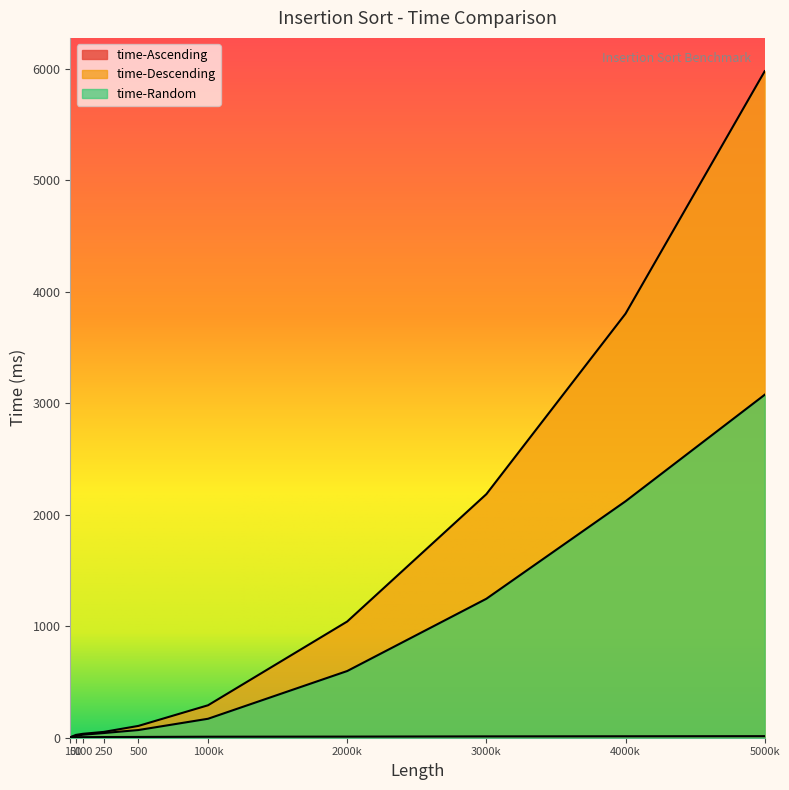

What is the difference between the maximum and minimum values in the time-Descending series?

5972